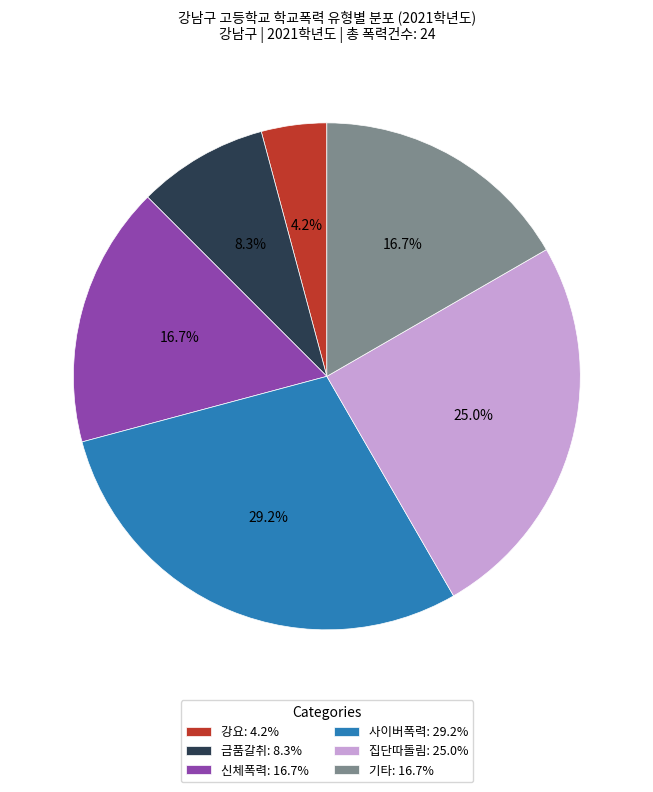

Does 기타 represent more than half of the total?

No